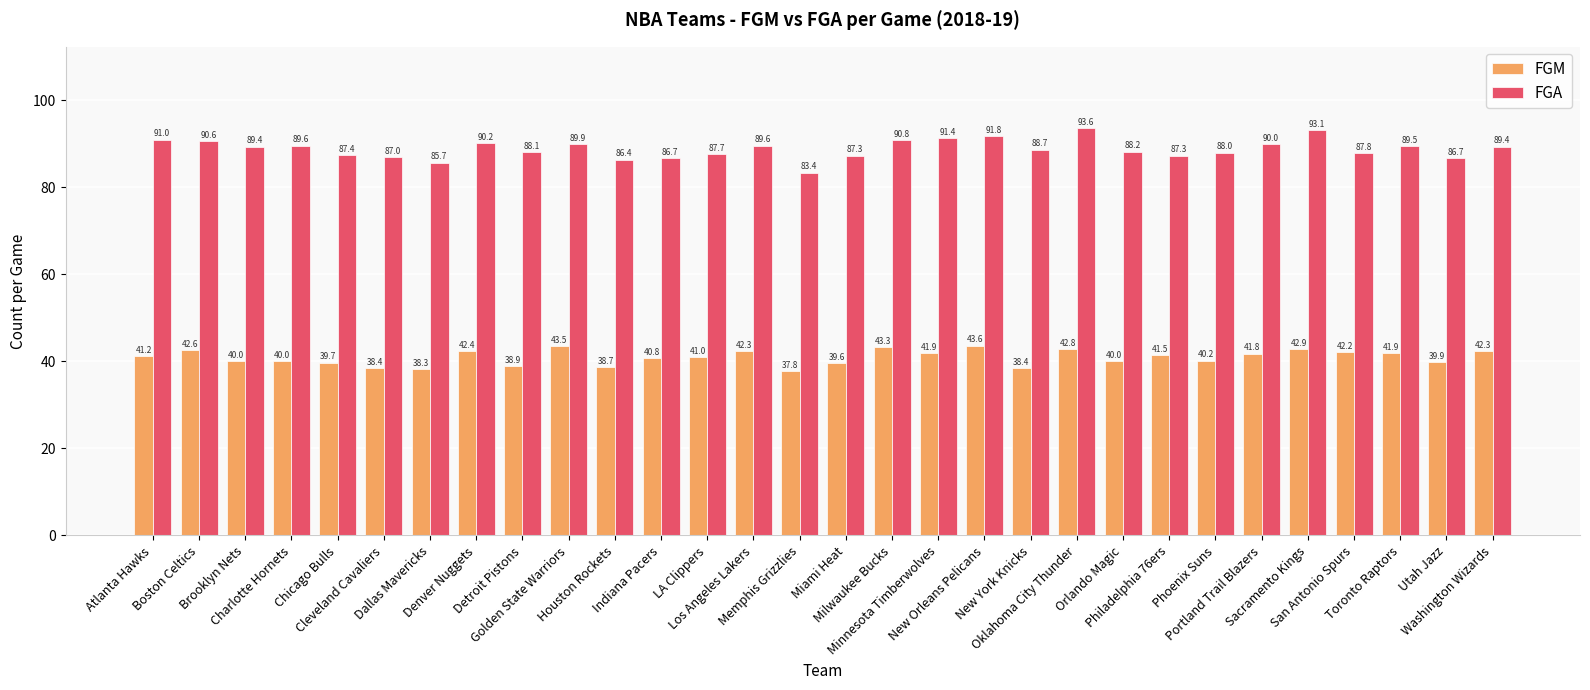

The FGM series shows 42.9 at Sacramento Kings. True or false?

True